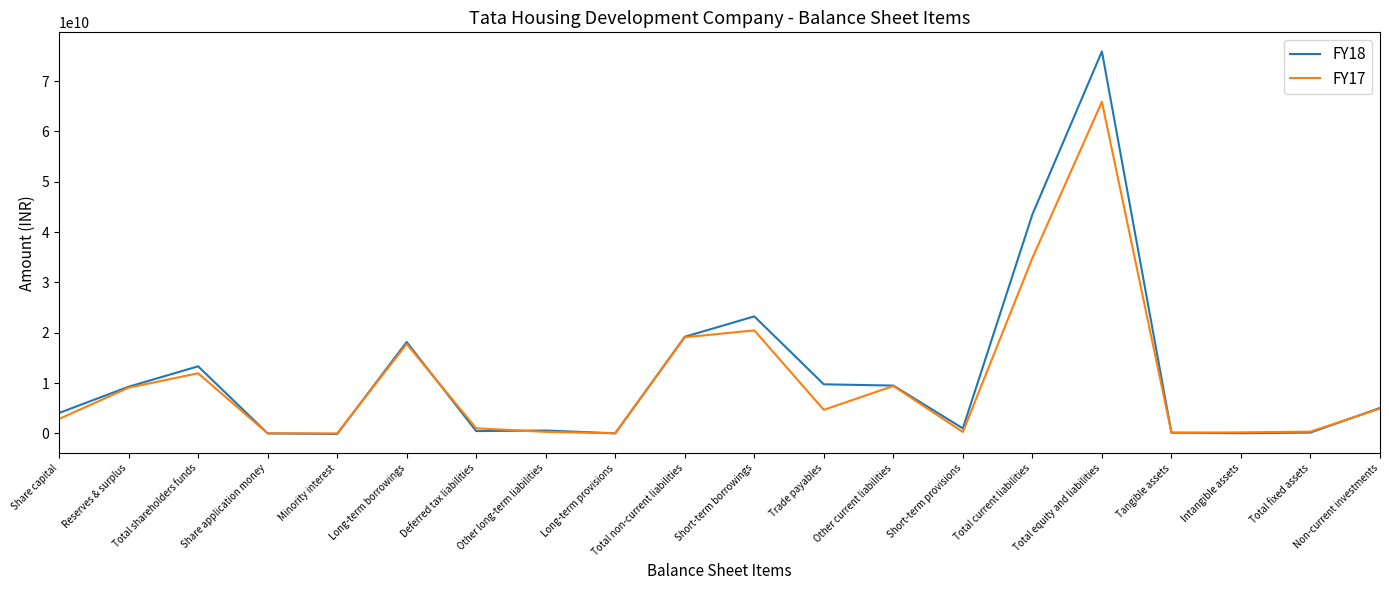

What is the difference between the FY18 values at Long-term provisions and Total shareholders funds?

13310500000